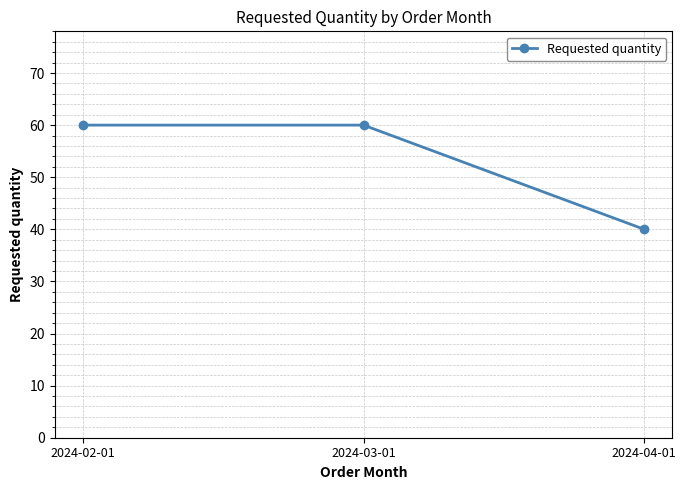

True or false: the data shows 81 at 2024-03-01.

False